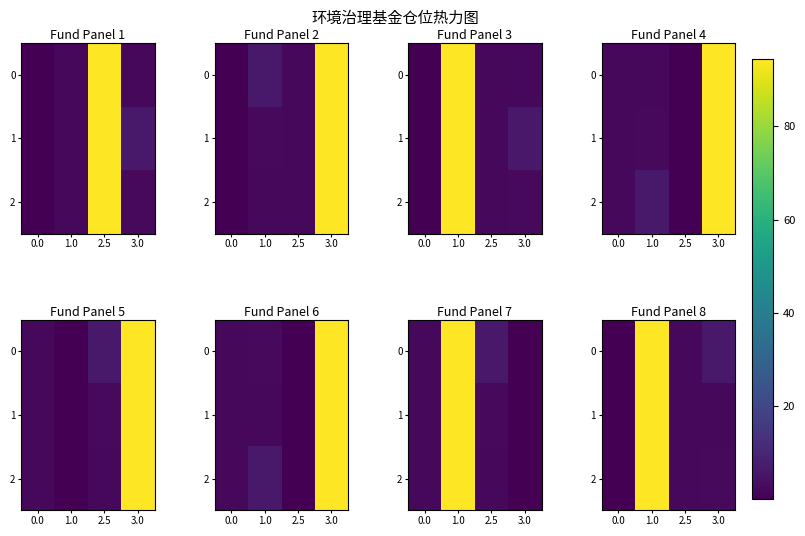

At 1.0, list the series in order from smallest to largest.

row_0, row_1, row_2